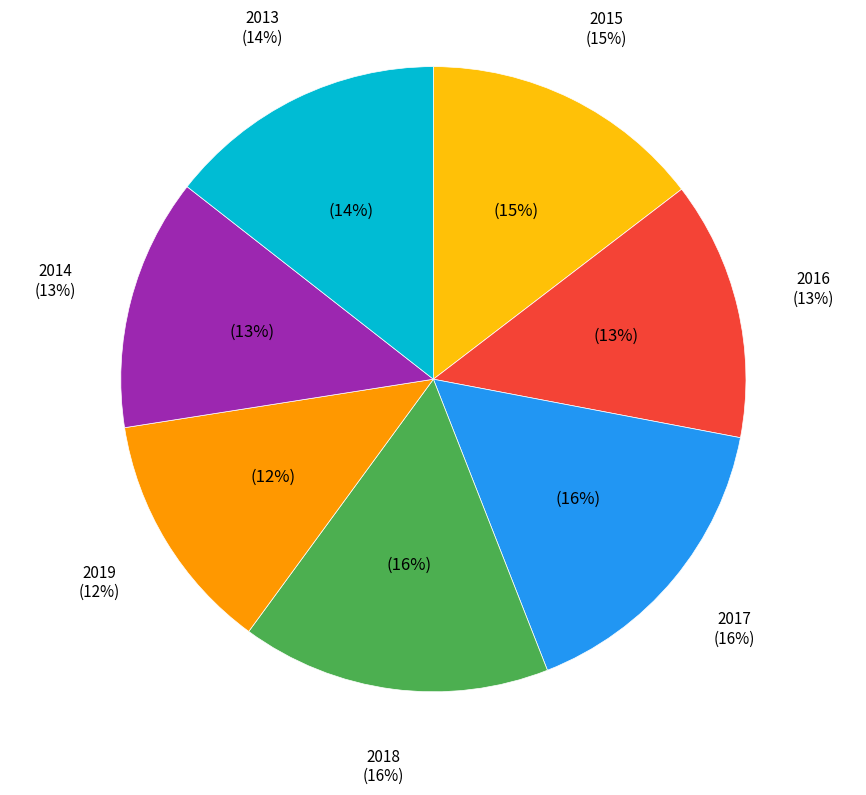

The 2019 slice represents 12% of the pie. True or false?

True